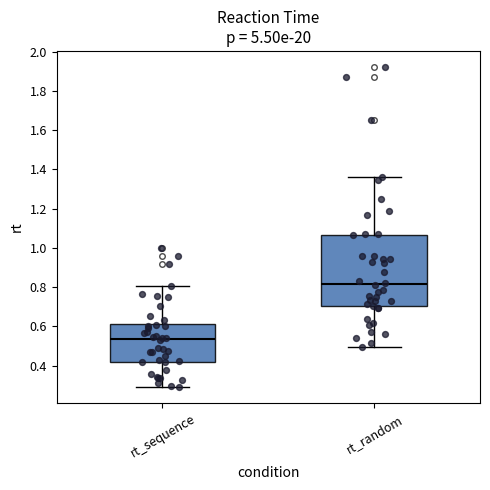

Where does the median line of the box for rt_sequence sit on the y-axis? The values are not printed on the chart, so give them approximately, as read against the axis.

0.54